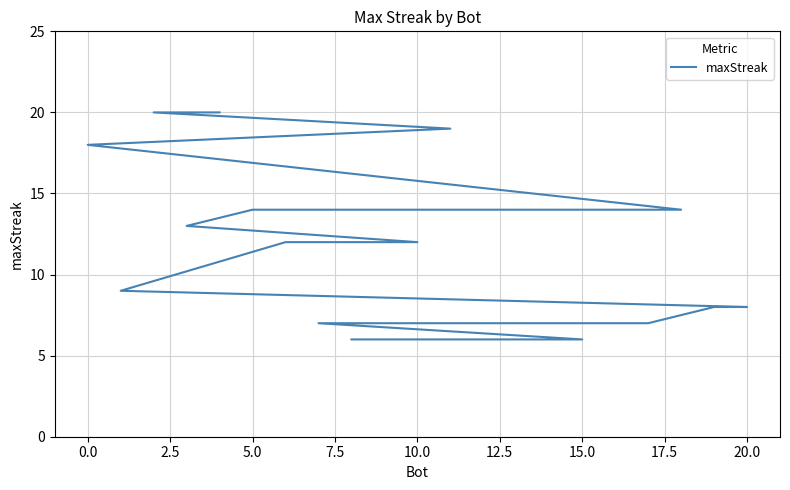

True or false: there are more than 2 points higher than both neighbors.

False